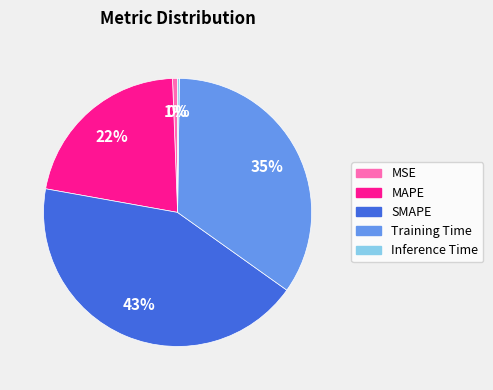

Is it true that SMAPE is 50% of the pie?

False